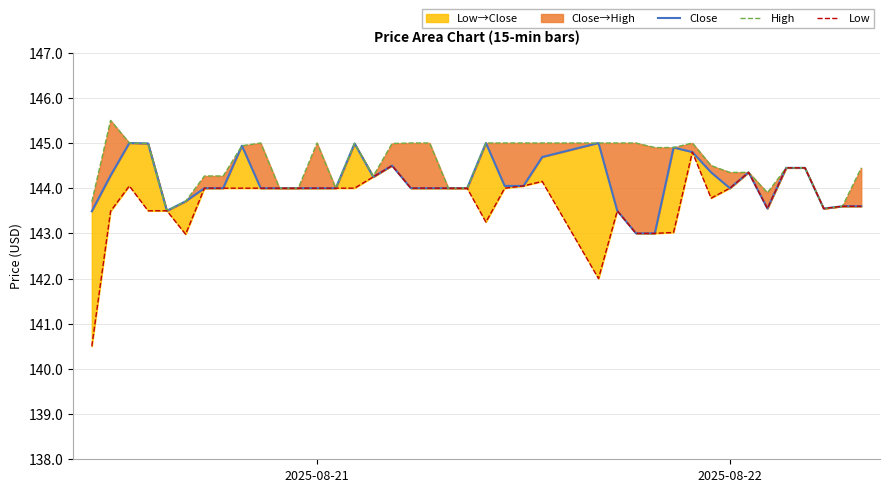

What is the average value of the Close series?

144.1